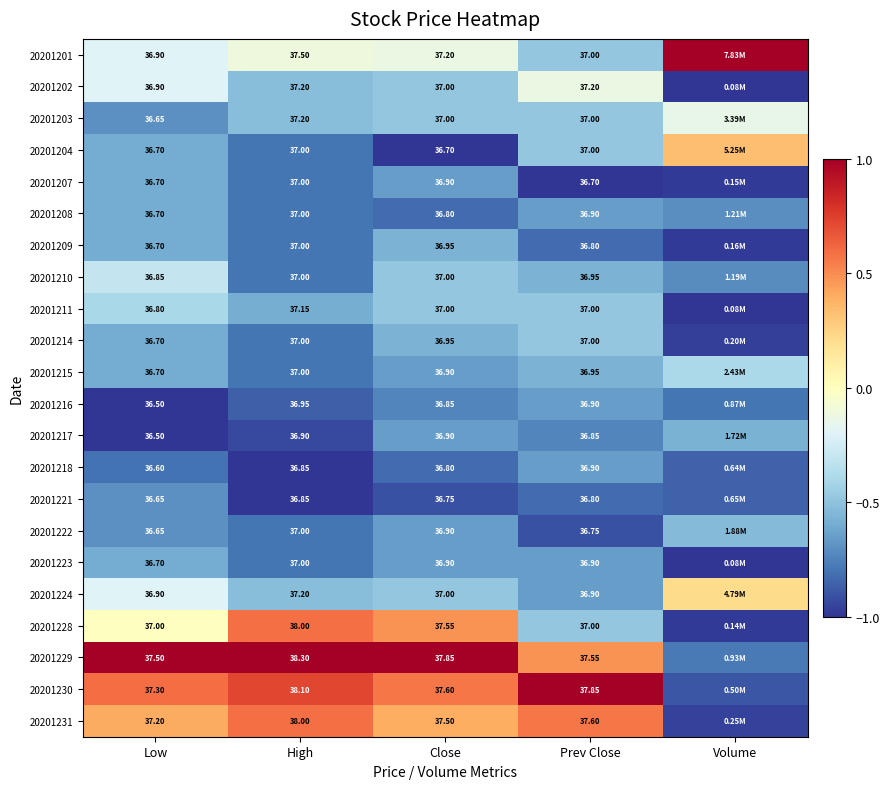

Is the value of 20201214 at Close greater than the value of 20201231 at Low?

No